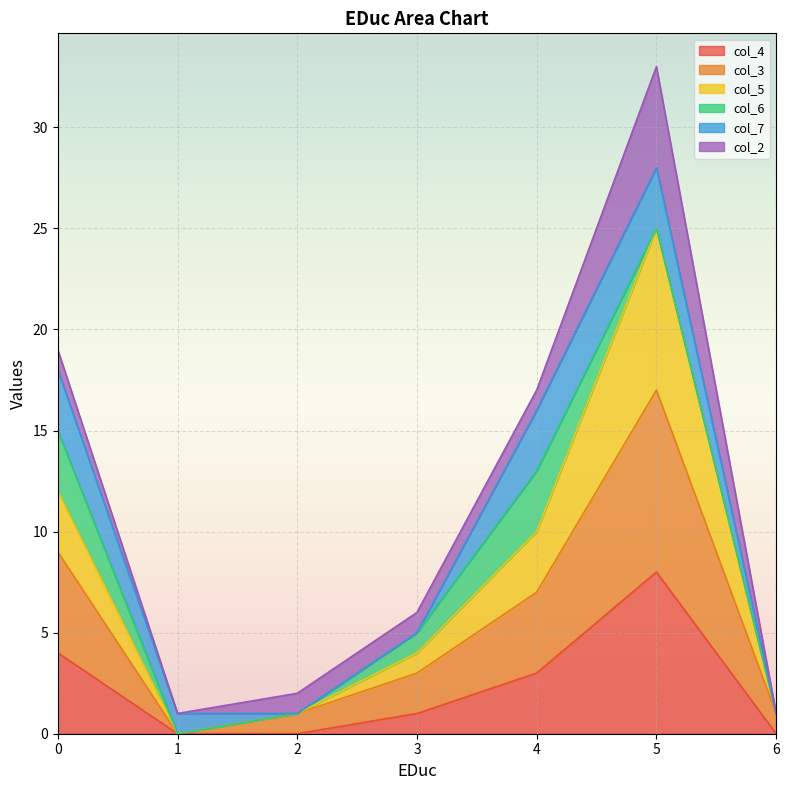

True or false: col_3 and col_4 intersect in this chart.

False